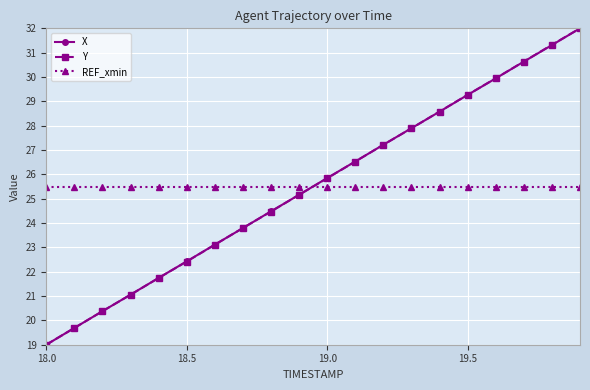

After their last crossing, which series has the higher values: Y or REF_xmin?

Y